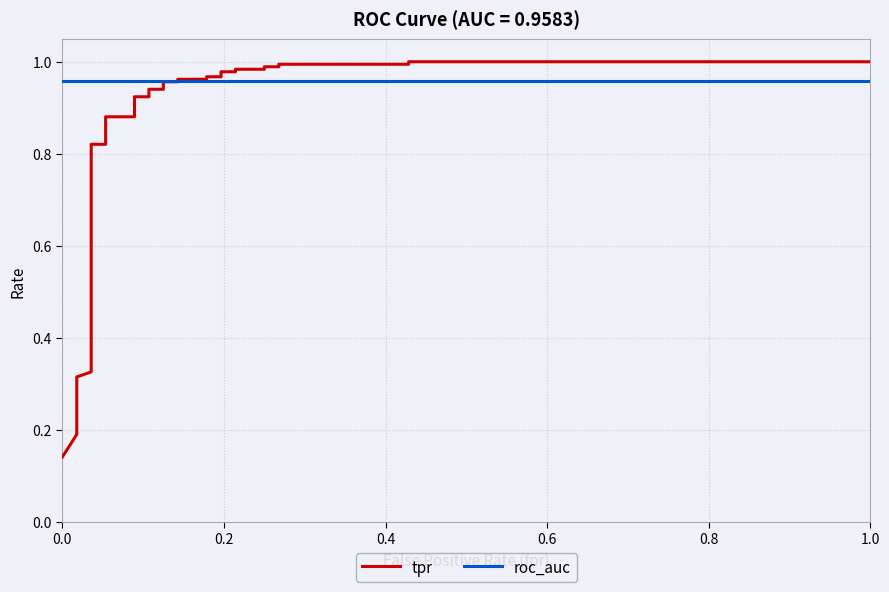

How many lines are shown in the chart?

2